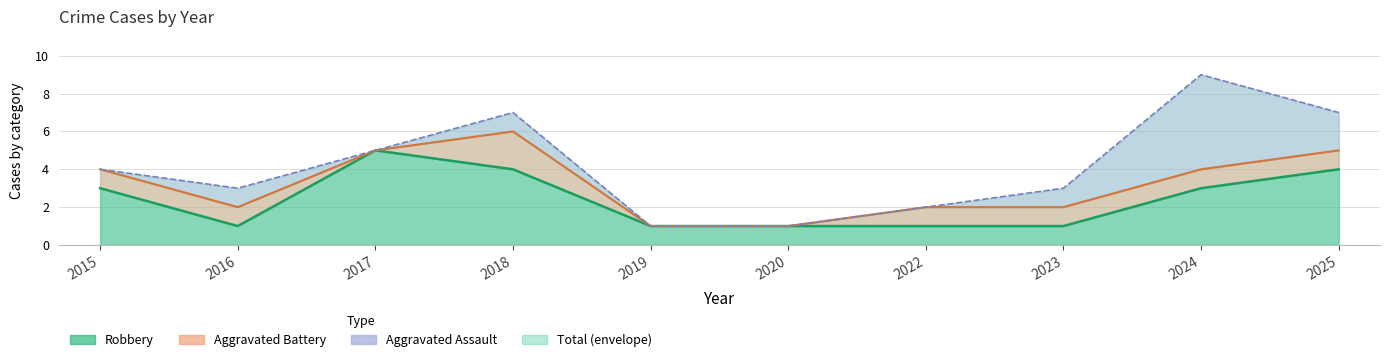

What is the minimum value shown in the chart?

1